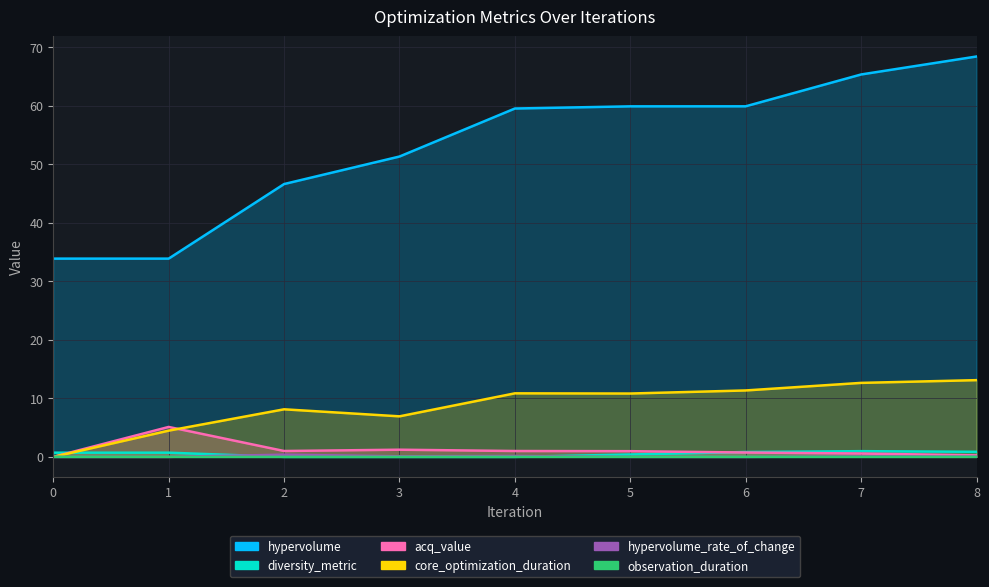

How many interior local valleys does the observation_duration series have?

2